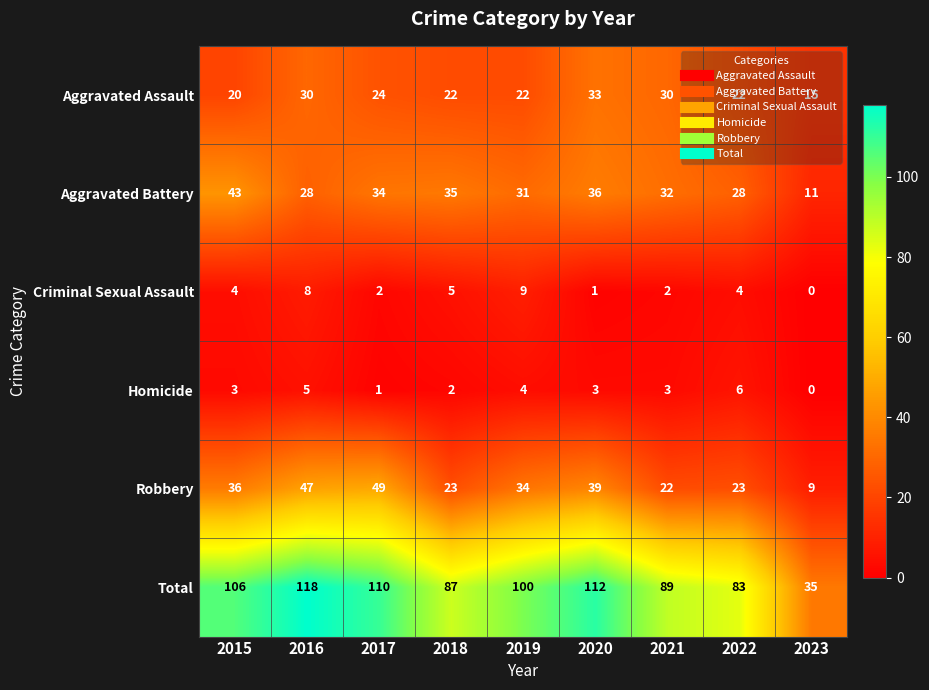

What is the difference between the highest and lowest values at 2020?

111